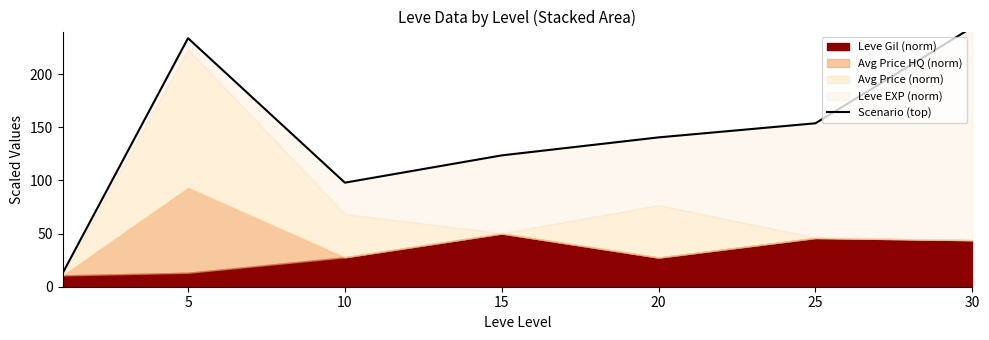

Between 30 and 15, which is larger?

30